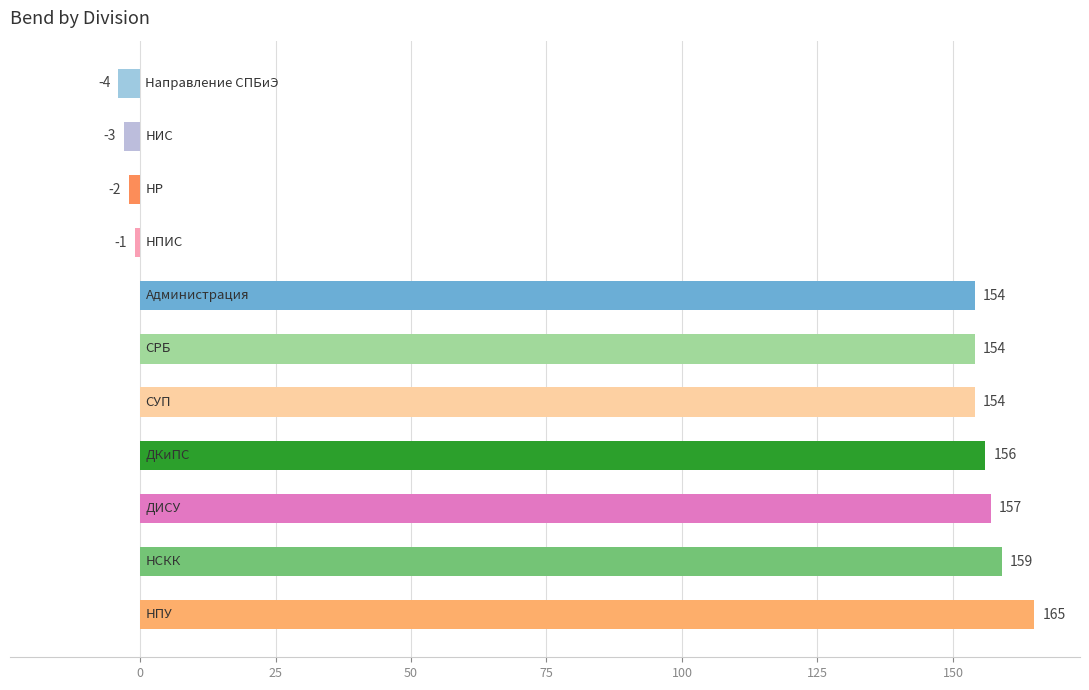

How many data points are less than 154?

4